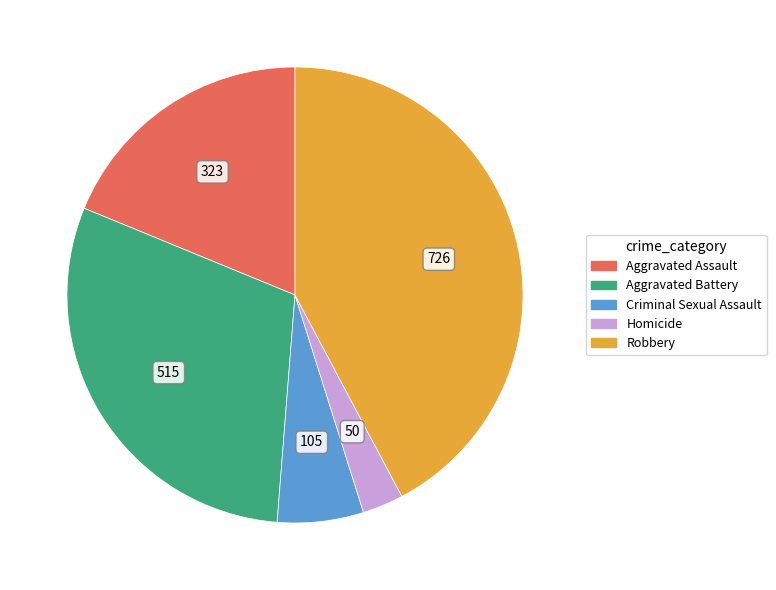

The Aggravated Assault slice represents 5% of the pie. True or false?

False